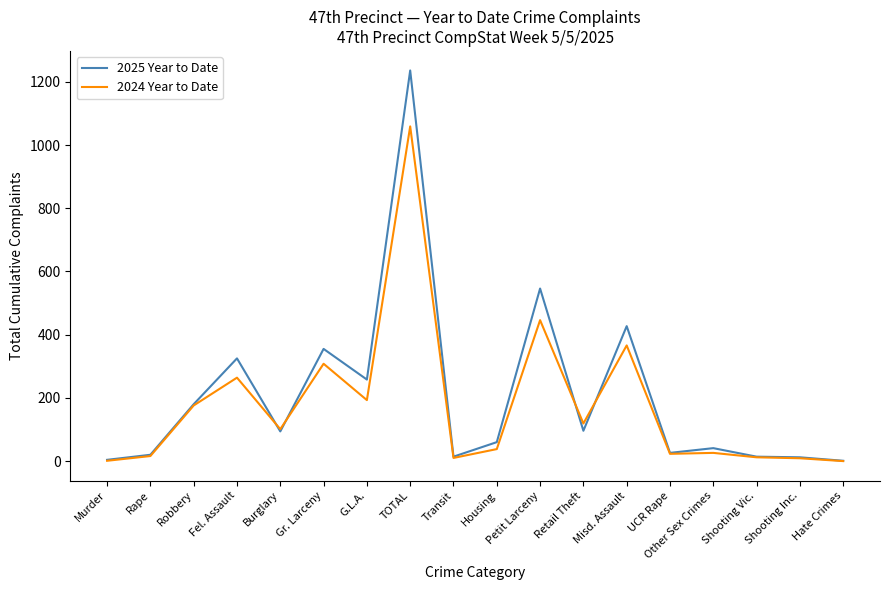

What is the total value across all series at Misd. Assault?

793